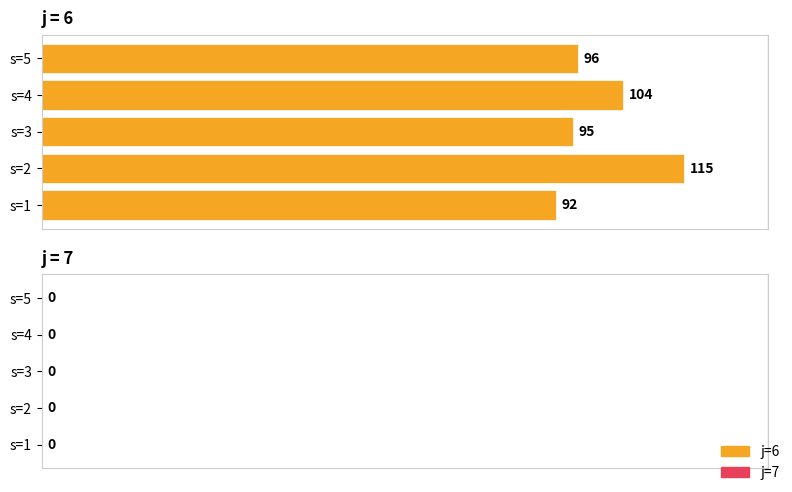

The value at s=2 is 115. True or false?

True